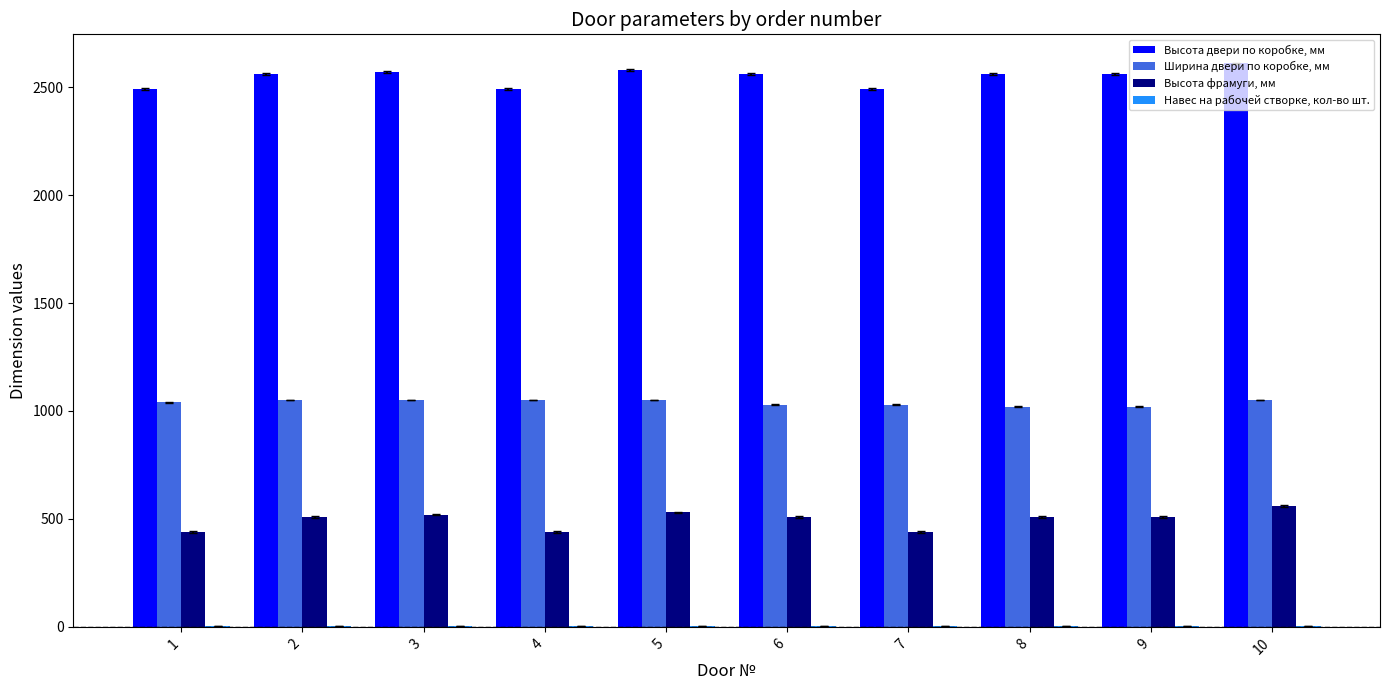

The value of Ширина двери по коробке, мм at 10 is 719. True or false?

False